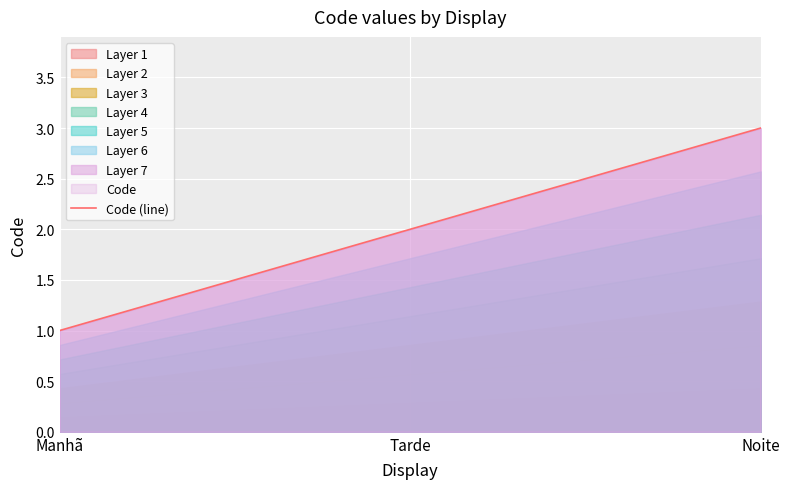

What is the difference between the values at Tarde and Manhã?

1